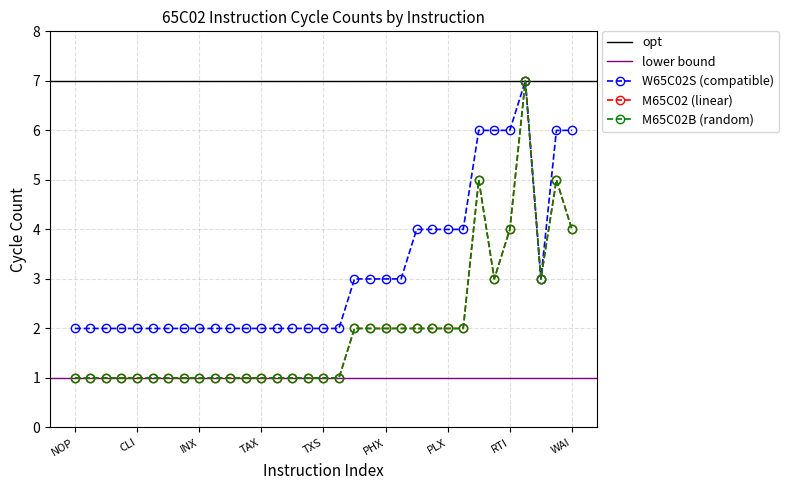

True or false: M65C02 and M65C02B cross at least once.

False